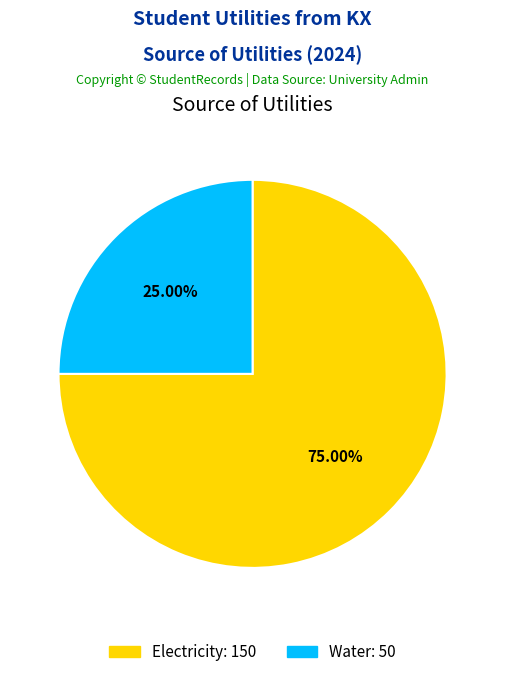

To the nearest percent, what portion does Electricity represent?

75%